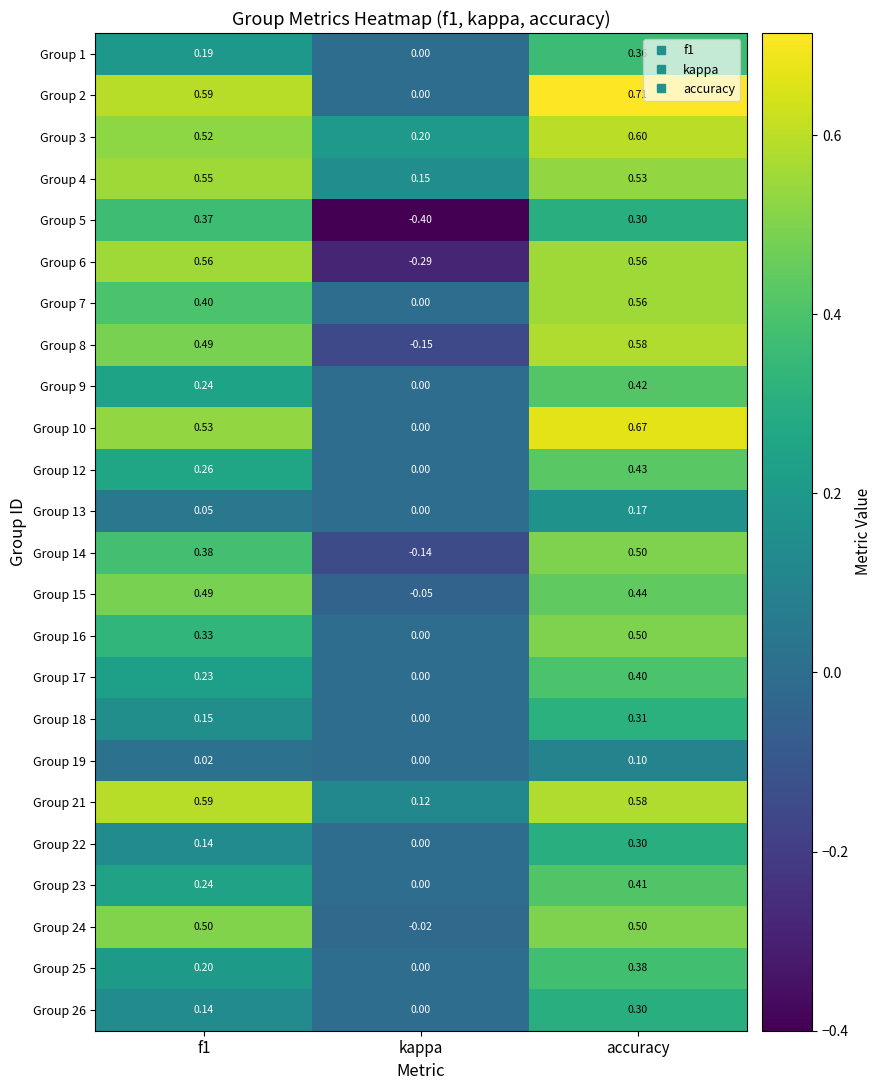

At which category is the sum across all series the highest?

accuracy